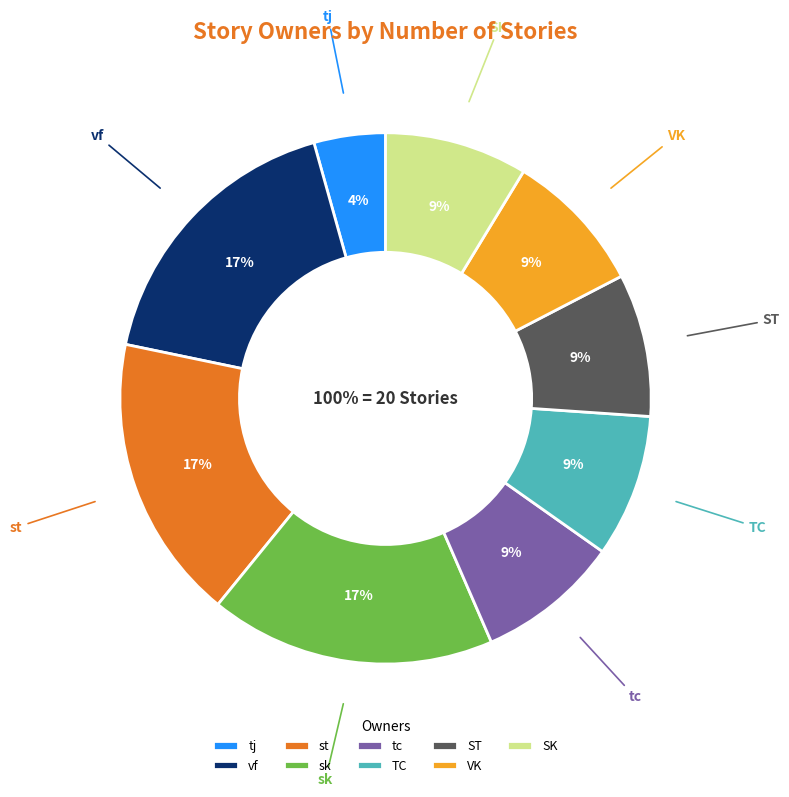

Which has a higher value, st or SK?

st